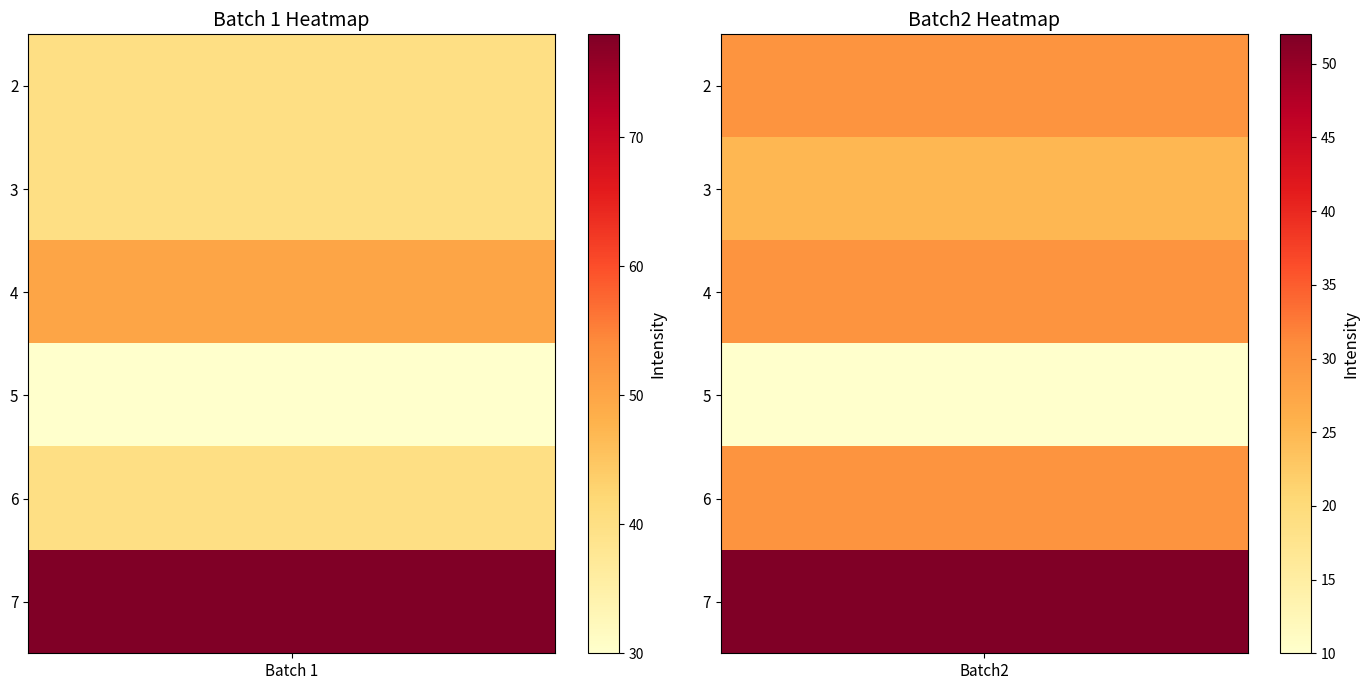

Which series has the widest spread of values?

7